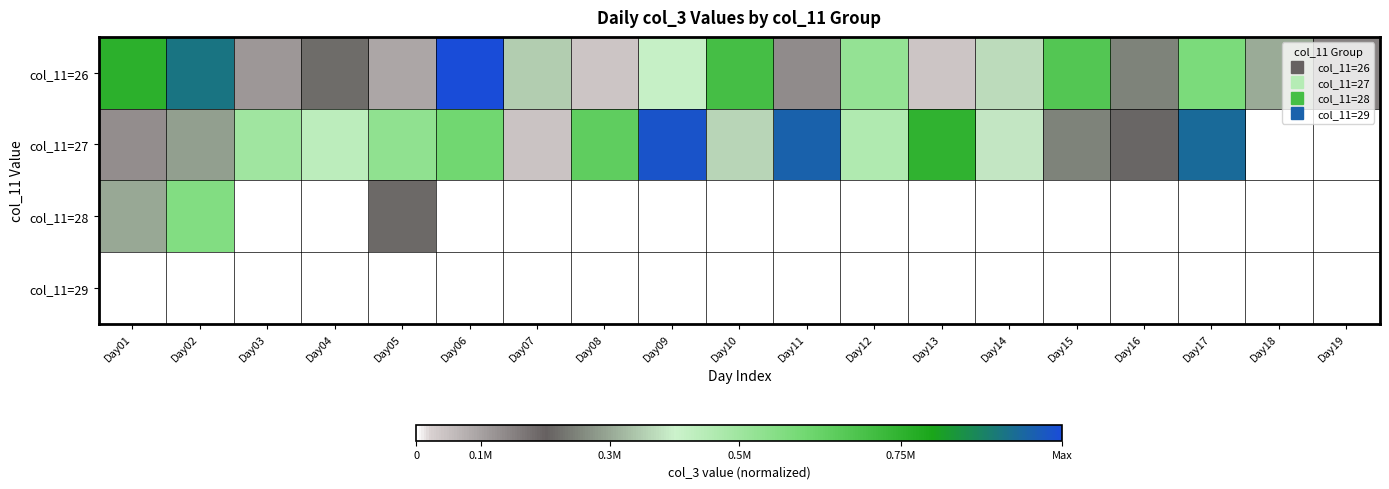

Reading left to right, extract all data points from this chart.

col_11=26: Day01=0.8	Day02=0.9	Day03=0.1	Day04=0.2	Day05=0.1	Day06=1.0	Day07=0.3	Day08=0.0	Day09=0.4	Day10=0.7	Day11=0.1	Day12=0.5	Day13=0.0	Day14=0.4	Day15=0.7	Day16=0.2	Day17=0.6	Day18=0.3	Day19=0.1
col_11=27: Day01=0.1	Day02=0.3	Day03=0.5	Day04=0.4	Day05=0.5	Day06=0.6	Day07=0.0	Day08=0.6	Day09=1.0	Day10=0.4	Day11=1.0	Day12=0.5	Day13=0.7	Day14=0.4	Day15=0.2	Day16=0.2	Day17=0.9	Day18=0.0	Day19=0.0
col_11=28: Day01=0.3	Day02=0.6	Day03=0.0	Day04=0.0	Day05=0.2	Day06=0.0	Day07=0.0	Day08=0.0	Day09=0.0	Day10=0.0	Day11=0.0	Day12=0.0	Day13=0.0	Day14=0.0	Day15=0.0	Day16=0.0	Day17=0.0	Day18=0.0	Day19=0.0
col_11=29: Day01=0.0	Day02=0.0	Day03=0.0	Day04=0.0	Day05=0.0	Day06=0.0	Day07=0.0	Day08=0.0	Day09=0.0	Day10=0.0	Day11=0.0	Day12=0.0	Day13=0.0	Day14=0.0	Day15=0.0	Day16=0.0	Day17=0.0	Day18=0.0	Day19=0.0